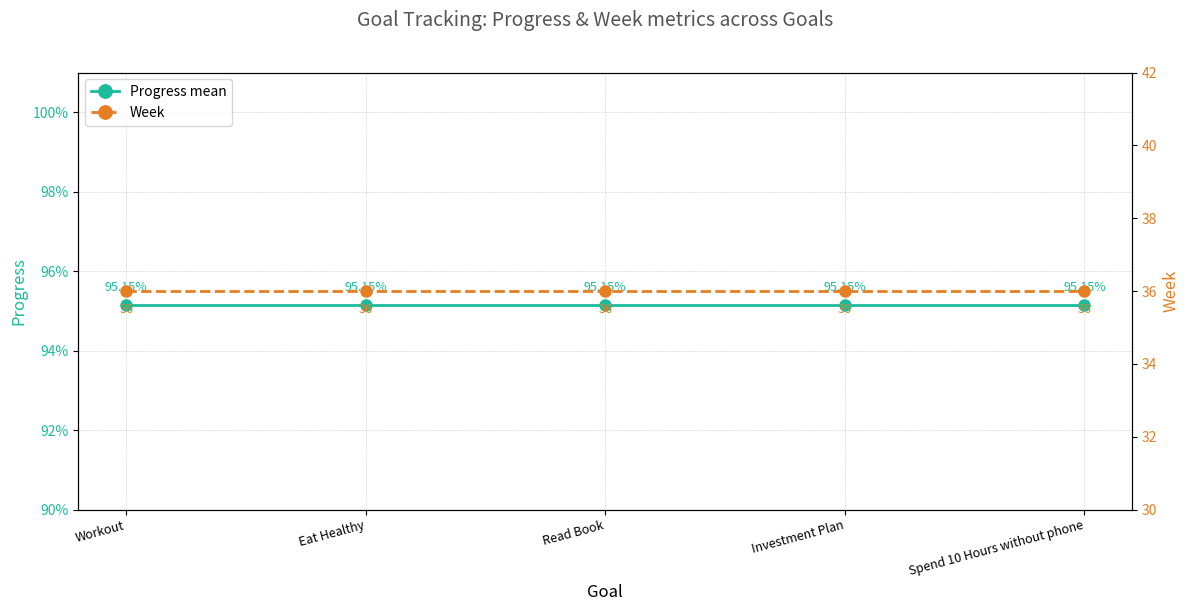

Which label corresponds to the largest value in the chart?

Workout